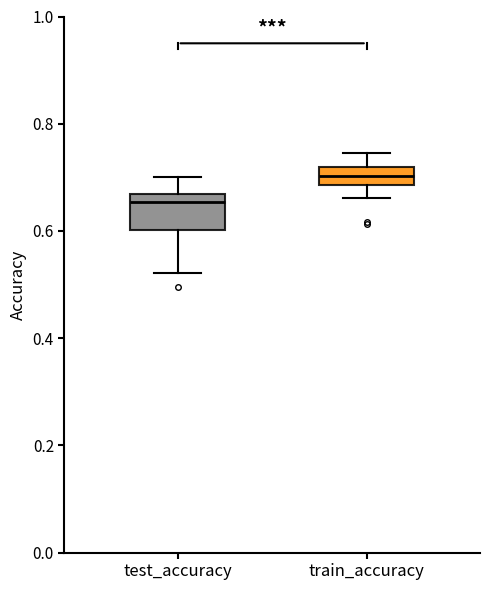

Where is the lower edge of the box for test_accuracy on the y-axis? The values are not printed on the chart, so give them approximately, as read against the axis.

0.60